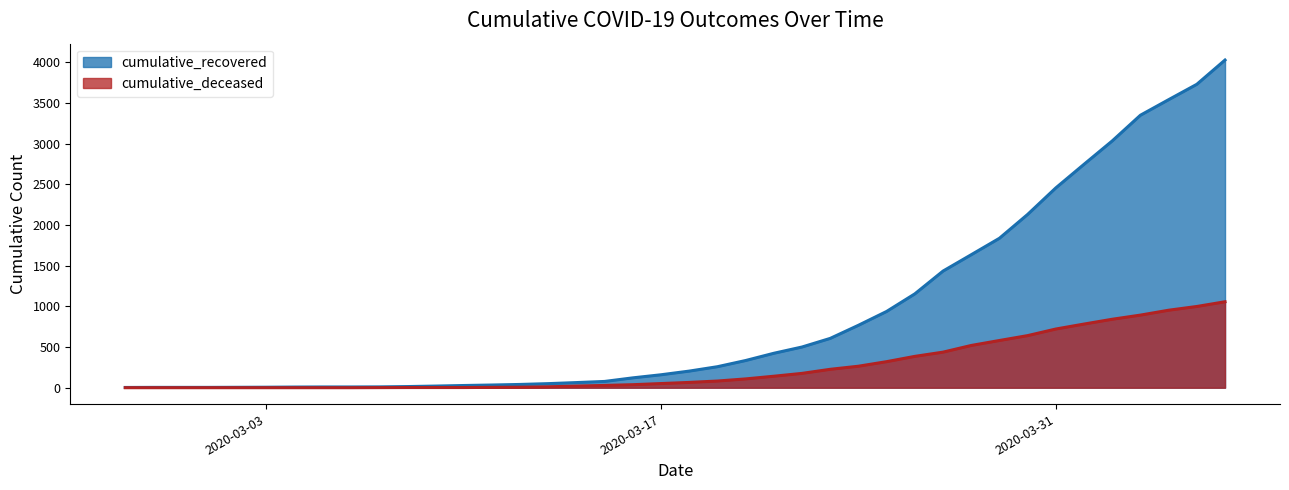

Which series has the widest spread of values?

cumulative_recovered